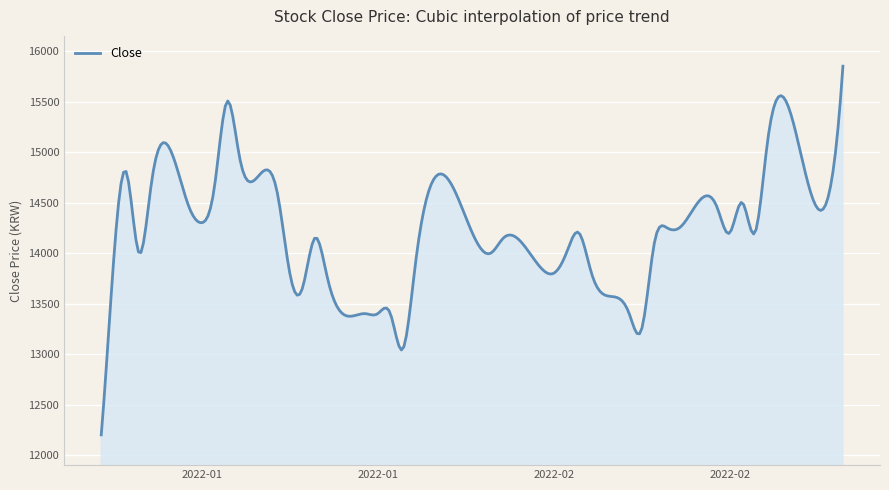

What is the difference between the maximum and minimum values?

3650.0